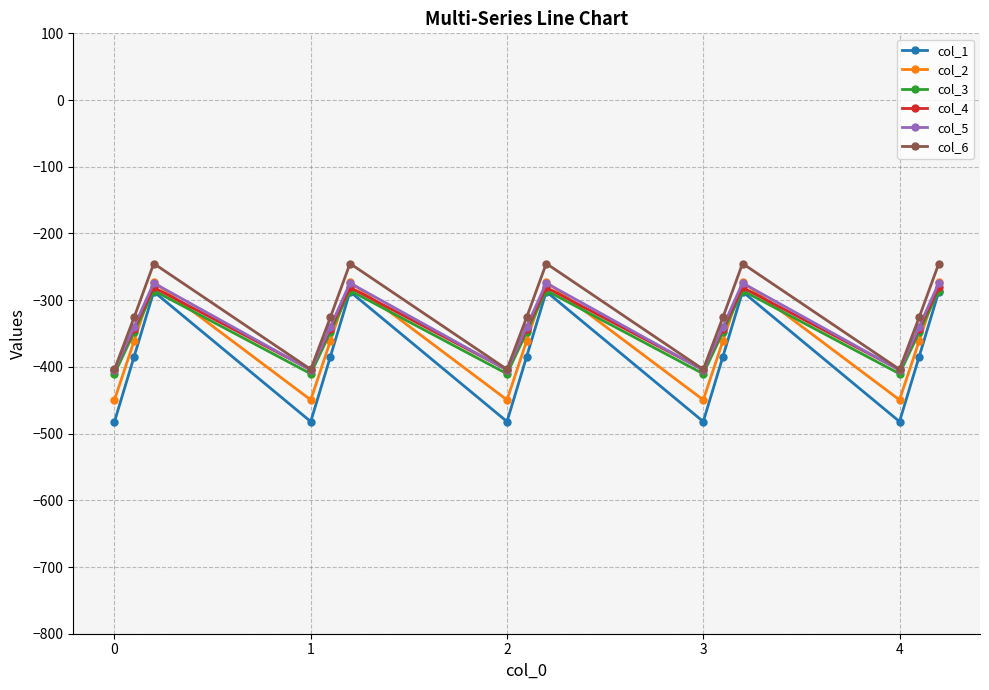

Which series has the largest total across all categories?

col_6